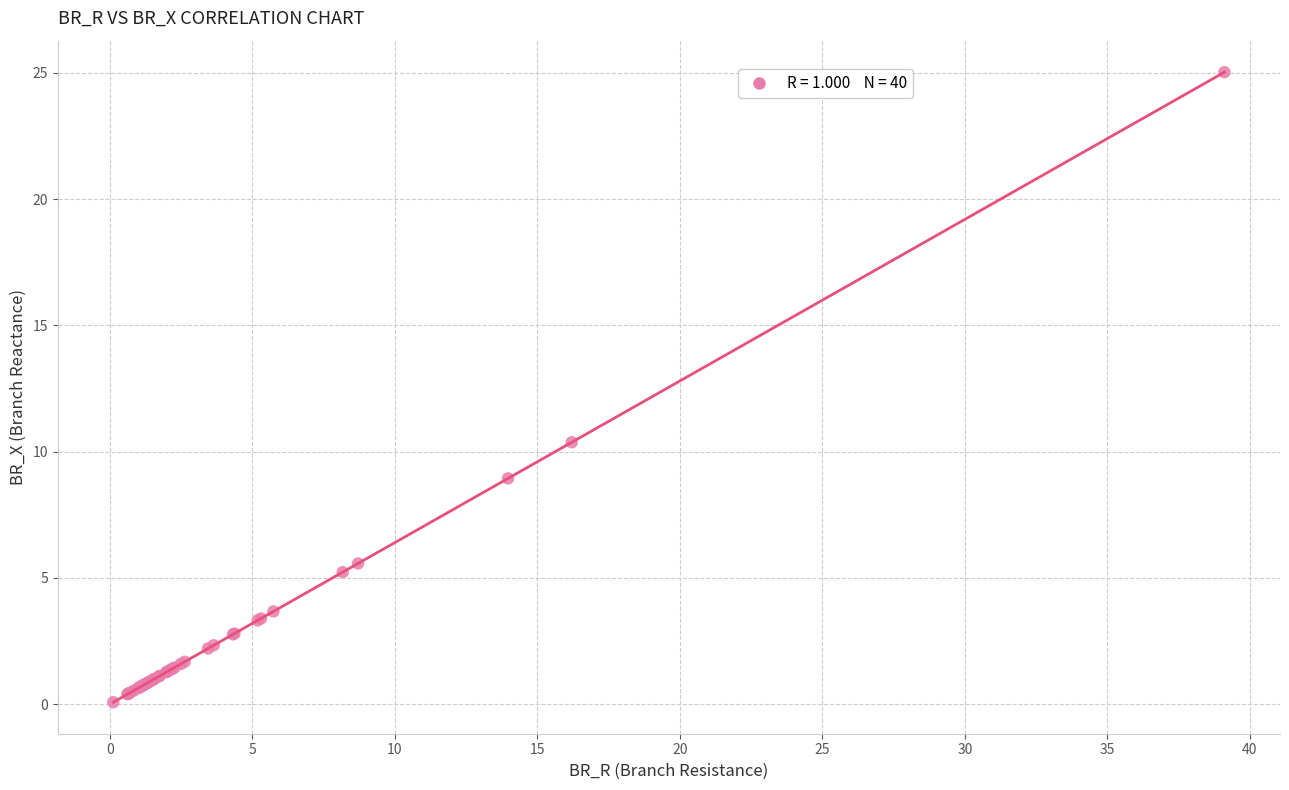

What Y value in the scatter plot is closest to 12?

10.4